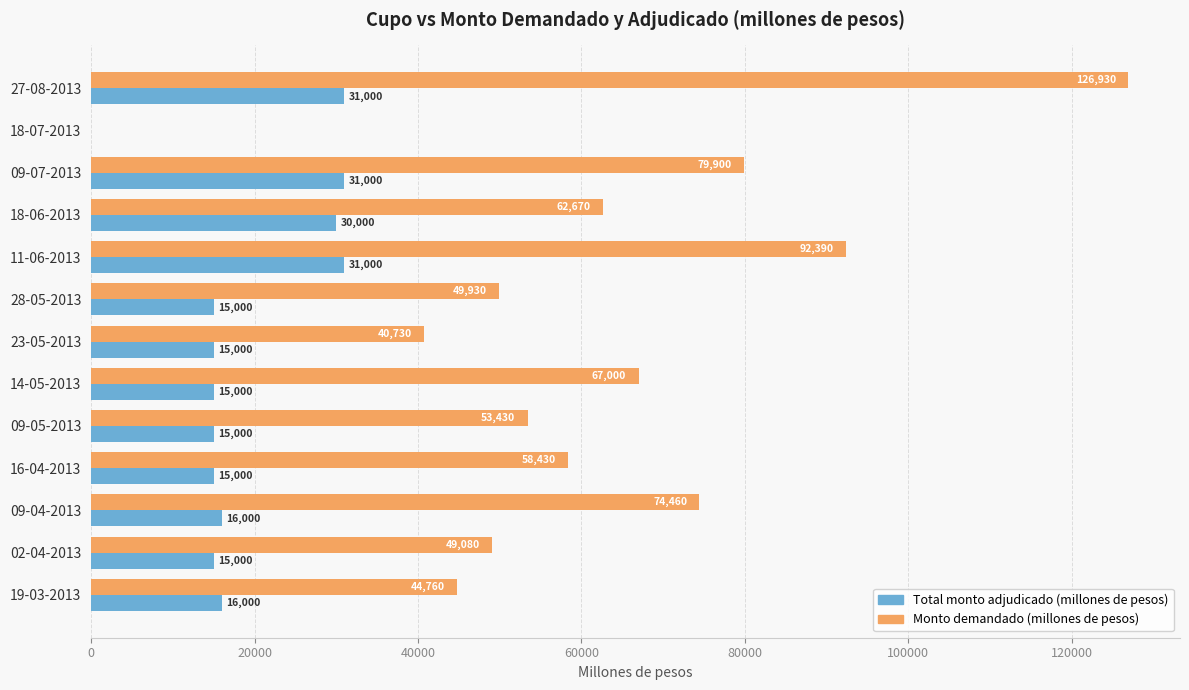

What is the maximum value shown in the chart?

126930